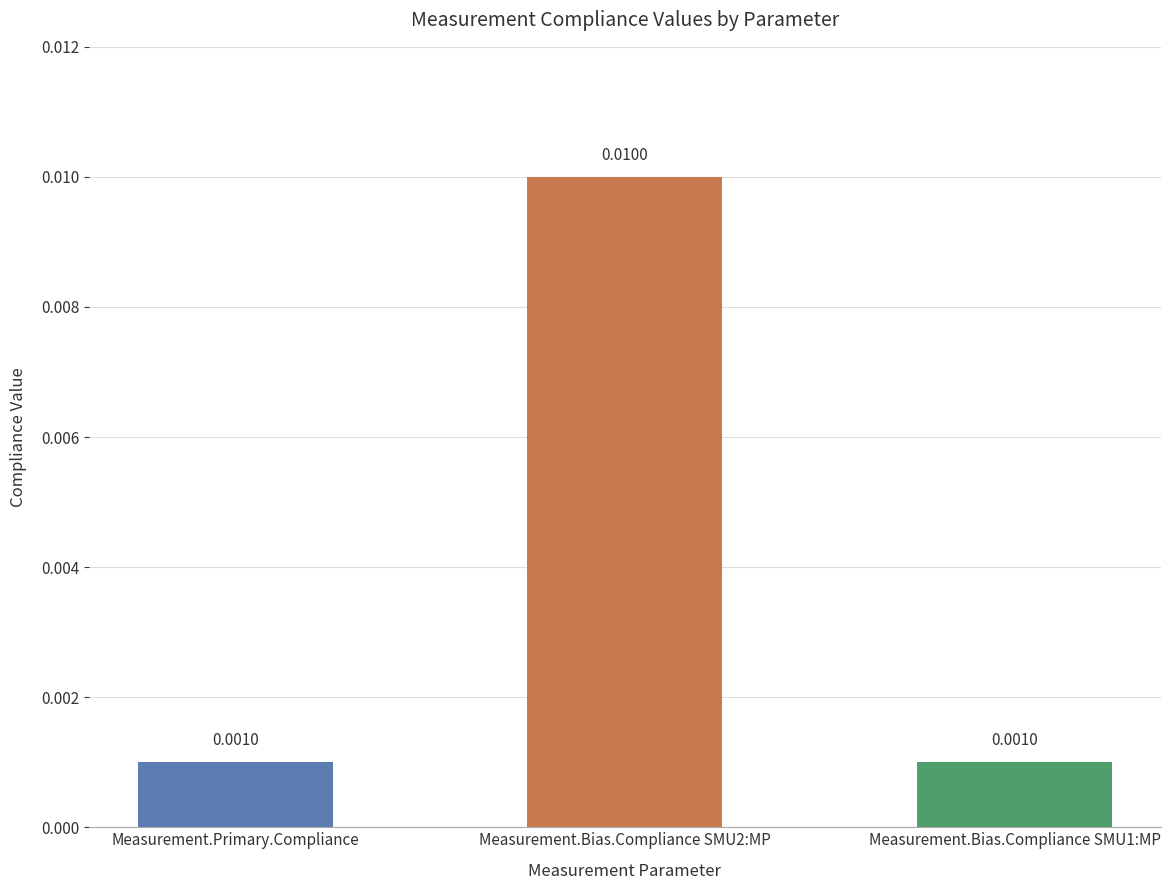

Which has a higher value, Measurement.Bias.Compliance SMU2:MP or Measurement.Primary.Compliance?

Measurement.Bias.Compliance SMU2:MP